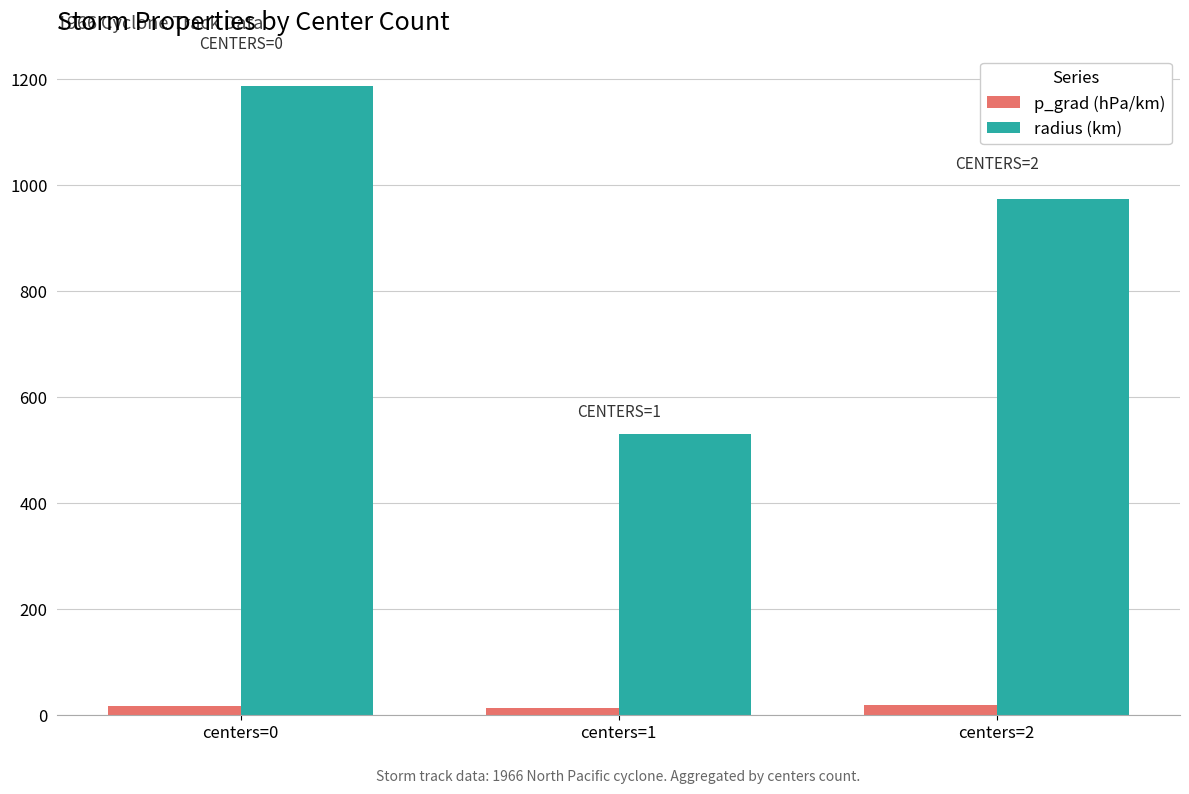

Count the number of data series in this chart.

2